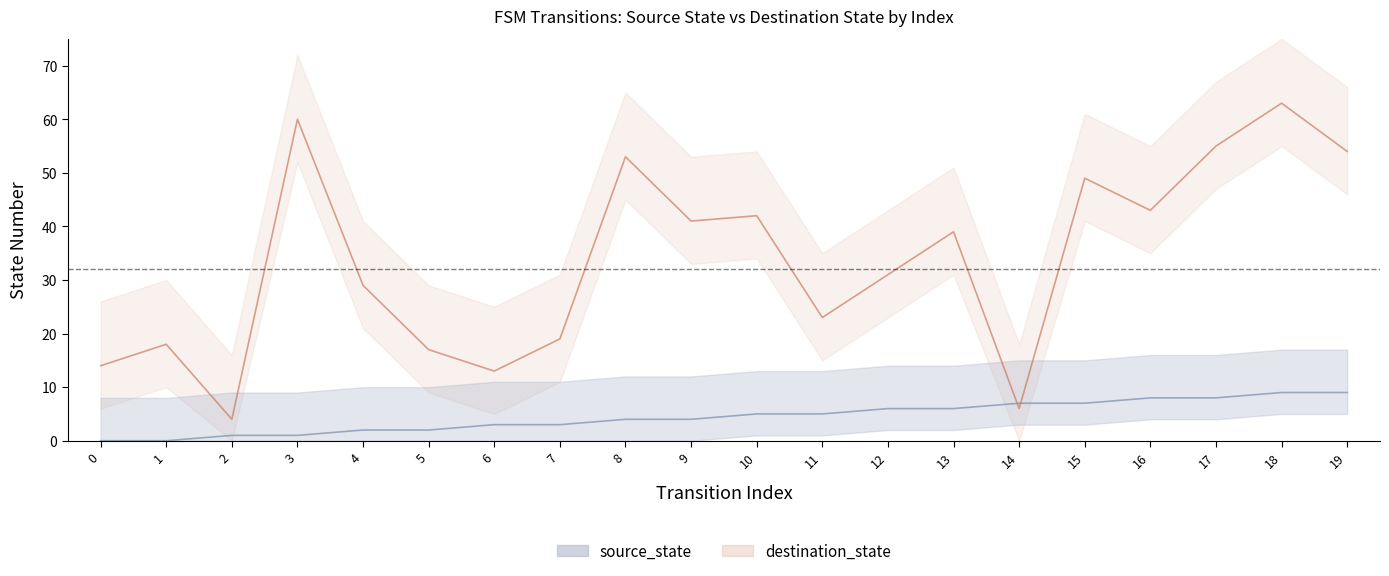

Reading left to right, list all the values displayed in this chart.

source_state: 0=0	1=0	2=1	3=1	4=2	5=2	6=3	7=3	8=4	9=4	10=5	11=5	12=6	13=6	14=7	15=7	16=8	17=8	18=9	19=9
destination_state: 0=14	1=18	2=4	3=60	4=29	5=17	6=13	7=19	8=53	9=41	10=42	11=23	12=31	13=39	14=6	15=49	16=43	17=55	18=63	19=54